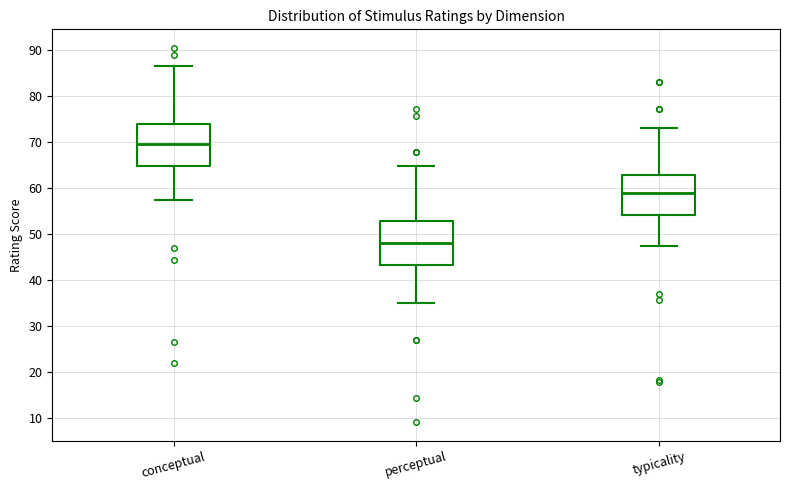

Which box's median line is the highest?

conceptual